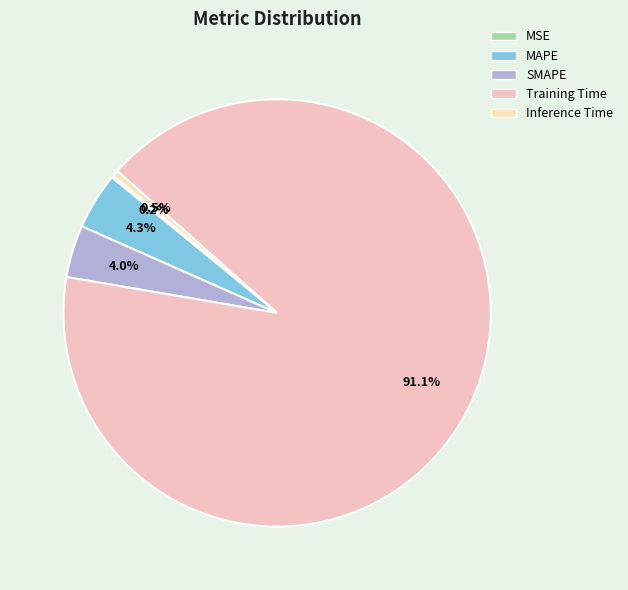

To the nearest percent, what is the difference between the Inference Time and SMAPE slice percentages?

4%